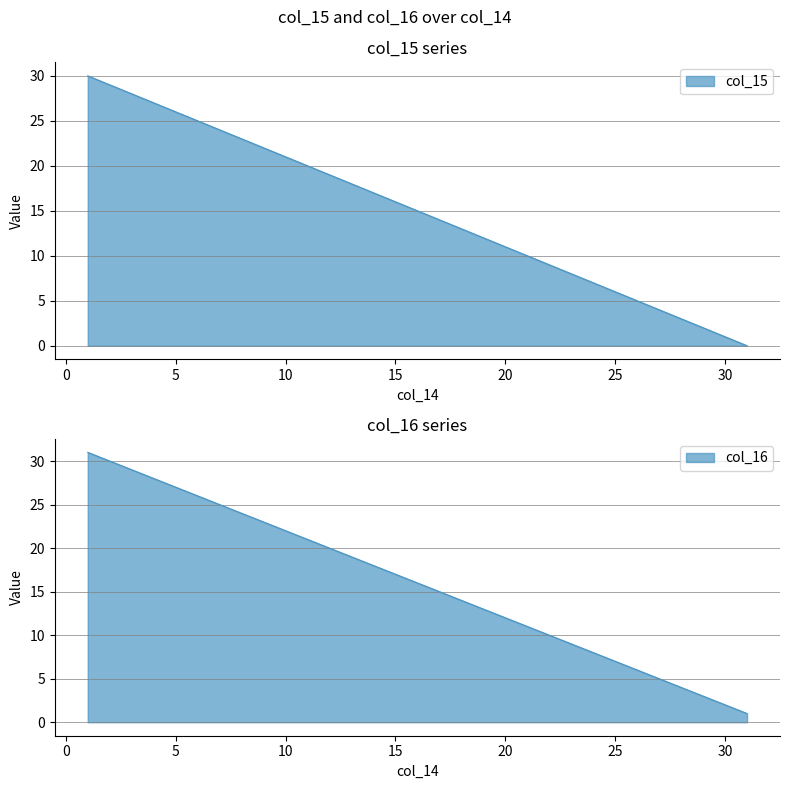

Is the value of col_15 at 30 greater than the value of col_16 at 10?

No